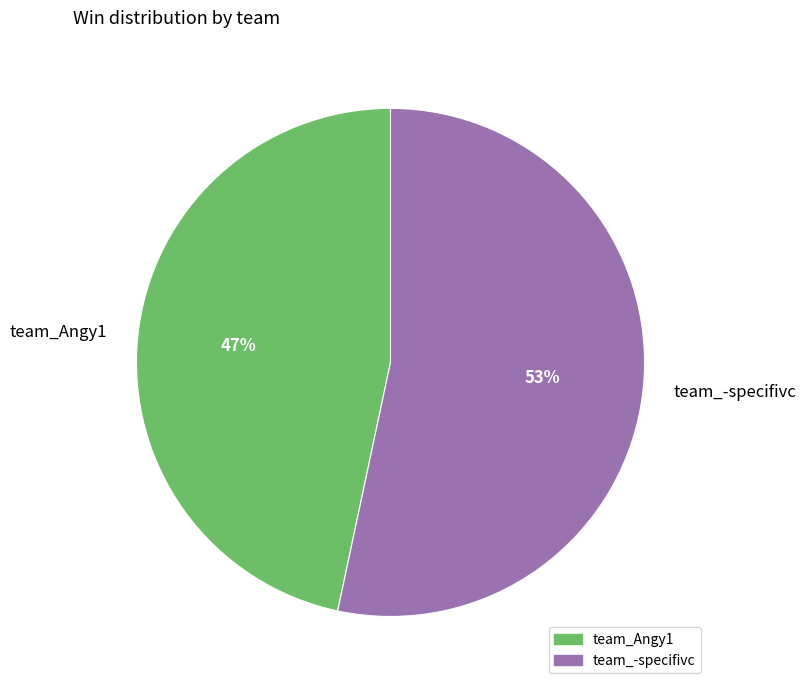

To the nearest percent, what is the average slice percentage?

50%